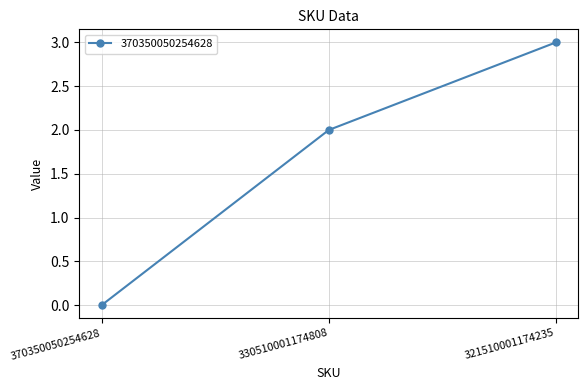

What is the value of the 2nd point from the left?

2